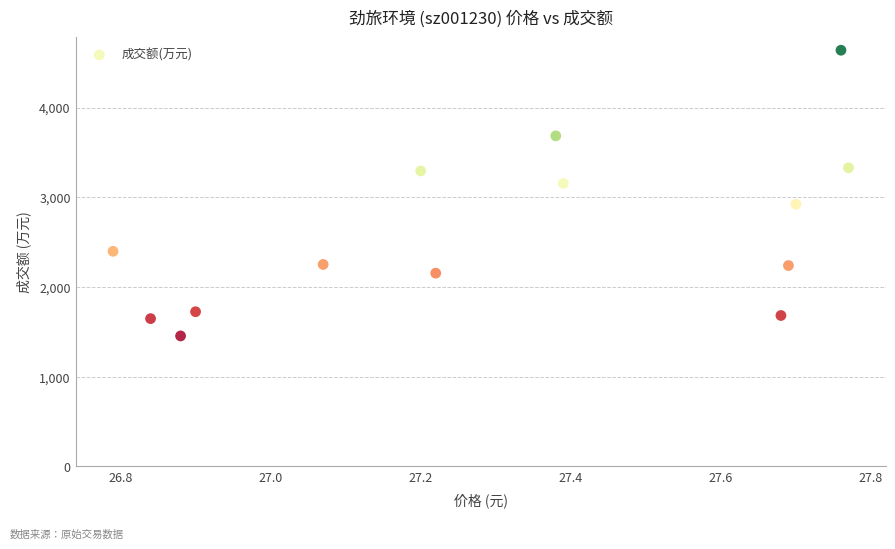

What is the range of Y values (max minus min)?

3186